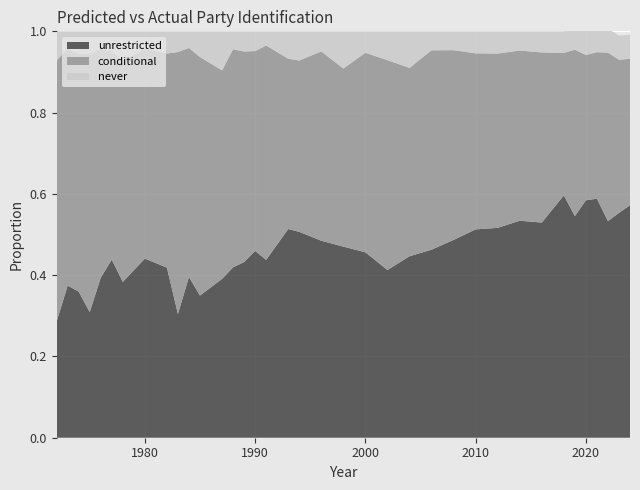

Reading right to left, extract all data points from this chart.

unrestricted: 0.6	0.6	0.5	0.6	0.6	0.5	0.6	0.5	0.5	0.5	0.5	0.5	0.5	0.4	0.4	0.5	0.5	0.5	0.5	0.5	0.4	0.5	0.4	0.4	0.4	0.3	0.4	0.3	0.4	0.4	0.4	0.4	0.4	0.3	0.4	0.4	0.3
conditional: 0.4	0.4	0.4	0.4	0.4	0.4	0.4	0.4	0.4	0.4	0.4	0.5	0.5	0.5	0.5	0.5	0.4	0.5	0.4	0.4	0.5	0.5	0.5	0.5	0.5	0.6	0.6	0.6	0.5	0.5	0.5	0.5	0.6	0.6	0.6	0.6	0.6
never: 0.1	0.1	0.1	0.1	0.1	0.1	0.1	0.1	0.0	0.1	0.1	0.0	0.0	0.1	0.1	0.1	0.1	0.0	0.1	0.1	0.0	0.0	0.0	0.0	0.1	0.1	0.0	0.1	0.1	0.0	0.1	0.0	0.0	0.1	0.1	0.0	0.1